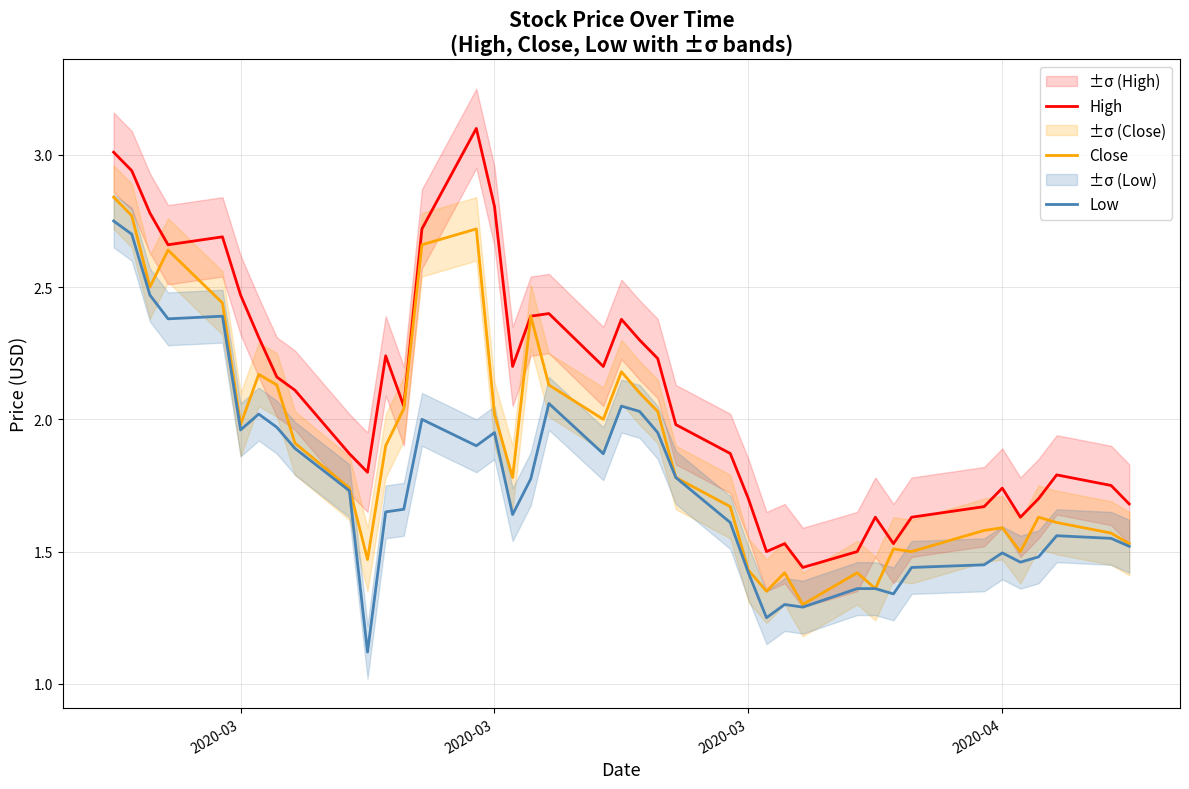

What is the total value across all series at 2020-04?

4.8